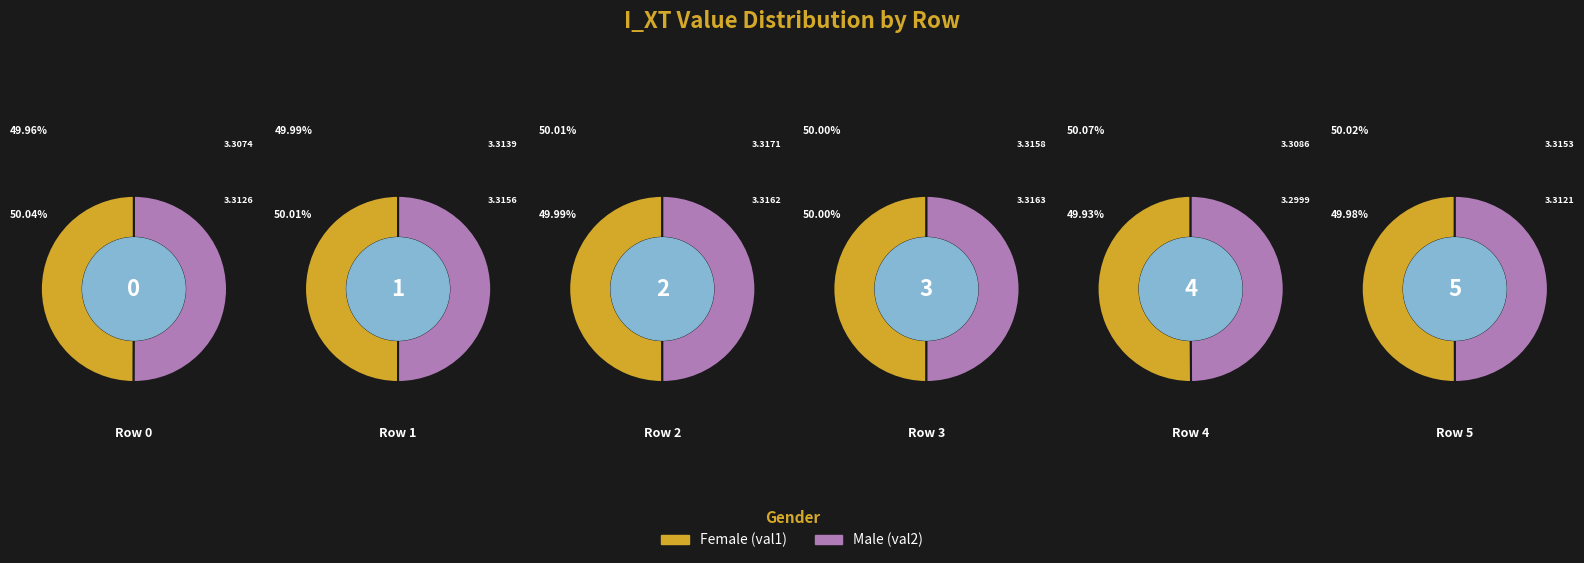

The Row 3 slice represents 24% of the pie. True or false?

False